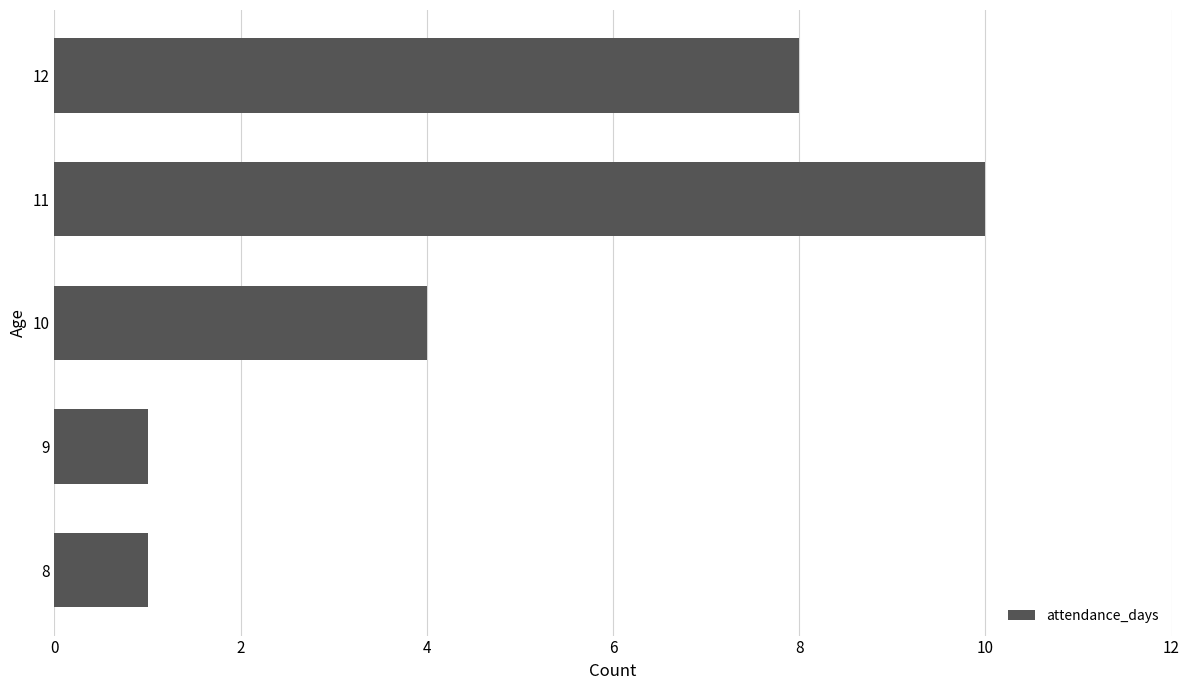

What is the greatest value displayed?

10